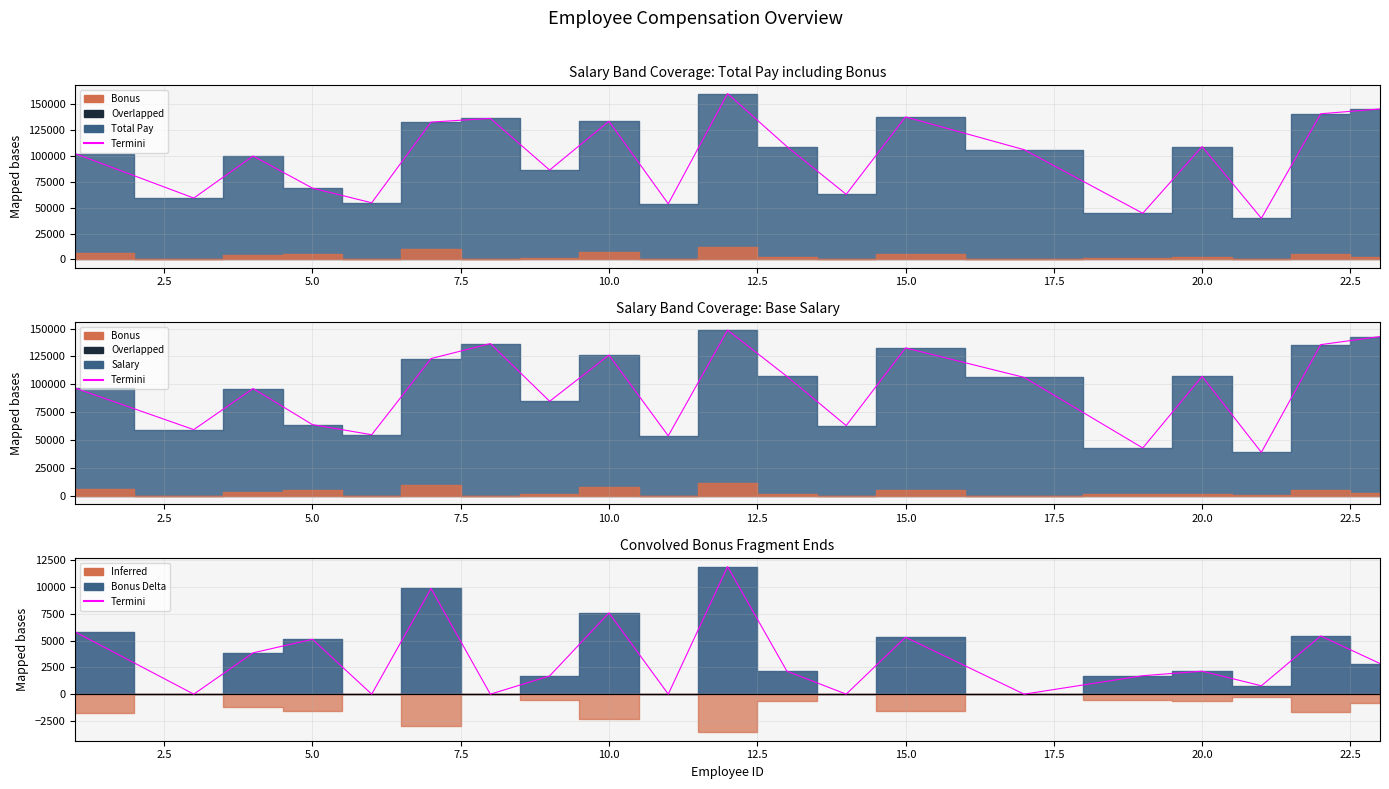

How many interior local valleys (lower than both neighbors) does the data have?

7